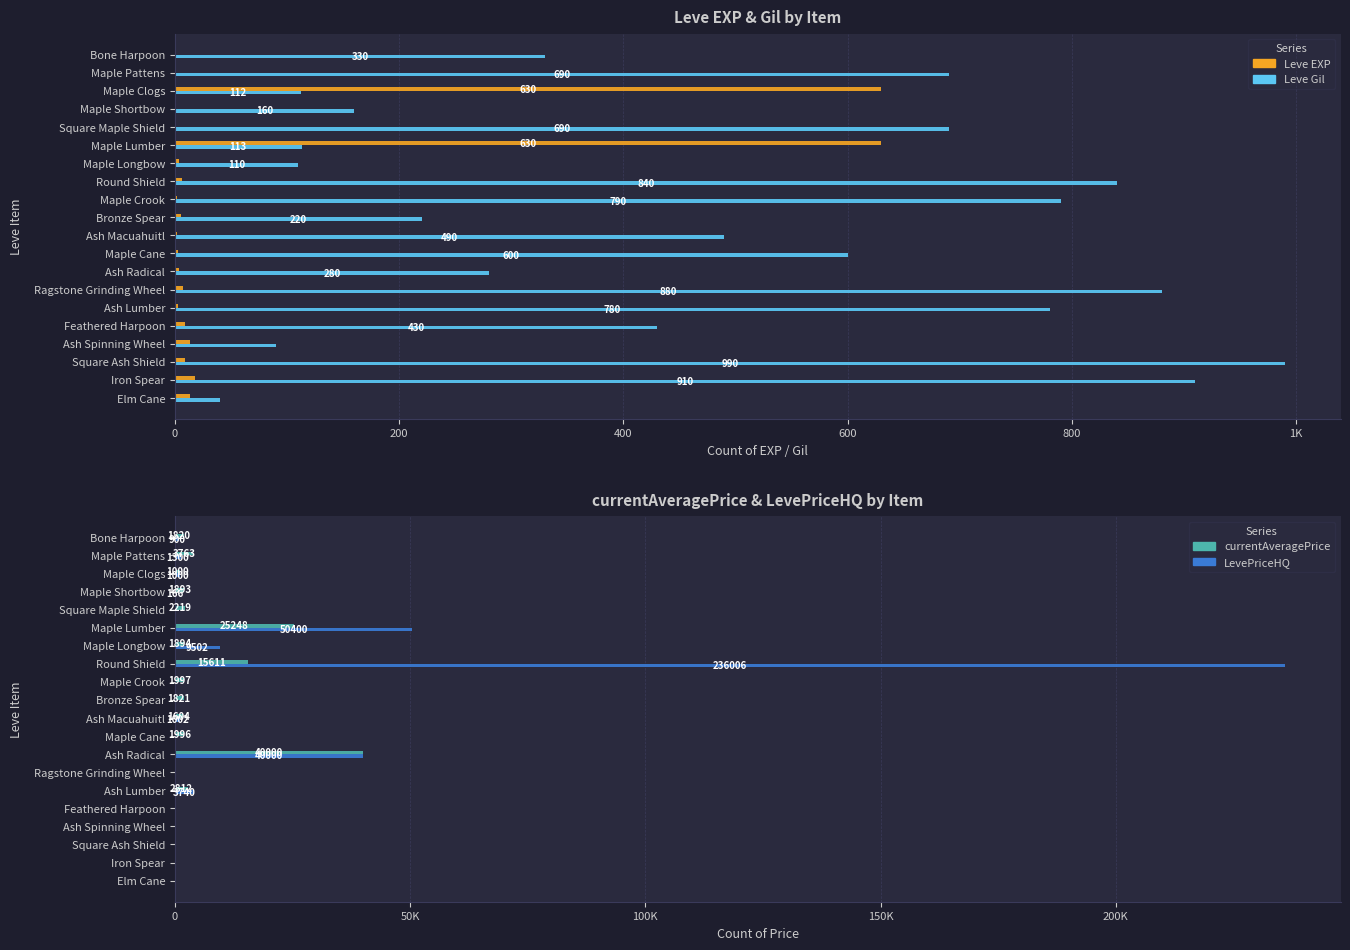

Which series changed the most between 14 and 17?

LevePriceHQ